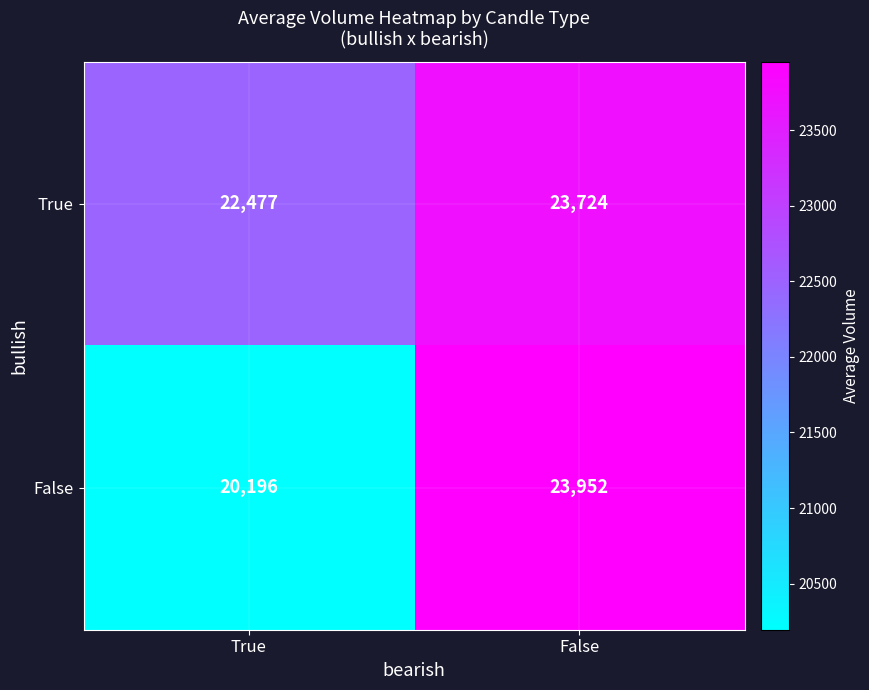

Count the number of categories in the chart.

2